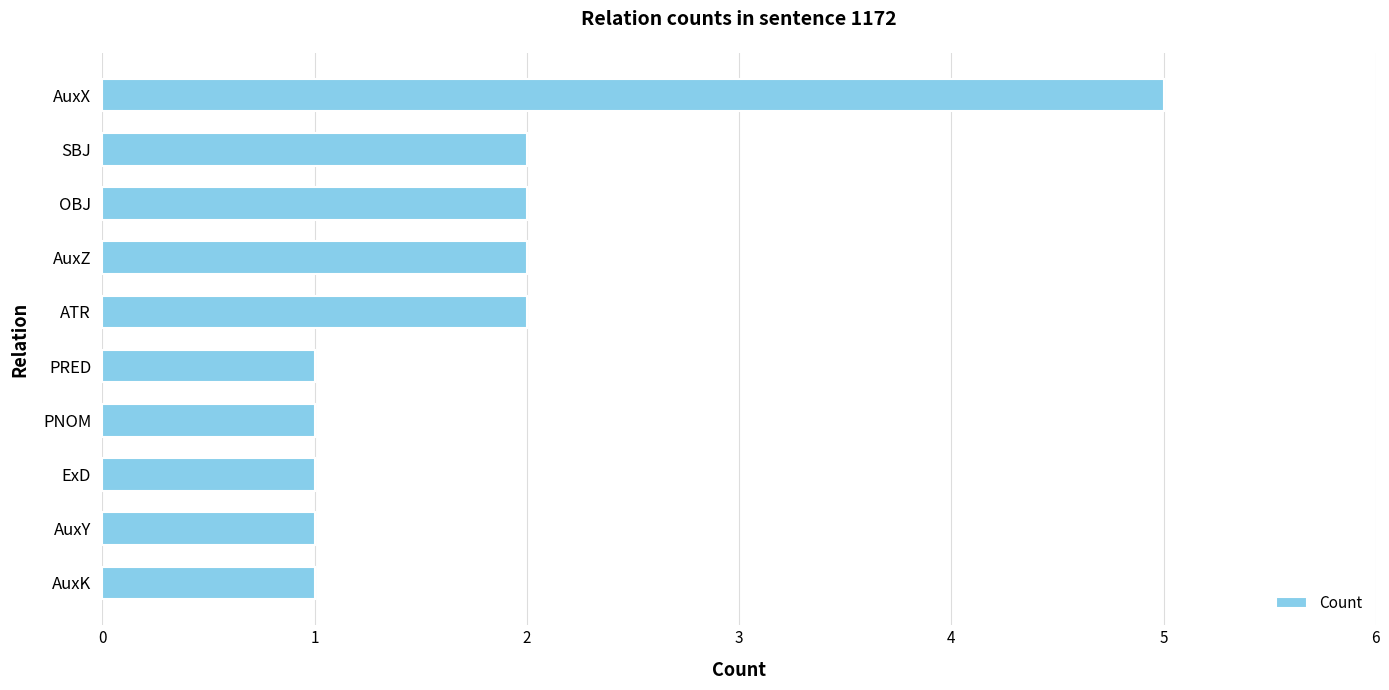

Reading top to bottom, list all the values displayed in this chart.

5	2	2	2	2	1	1	1	1	1